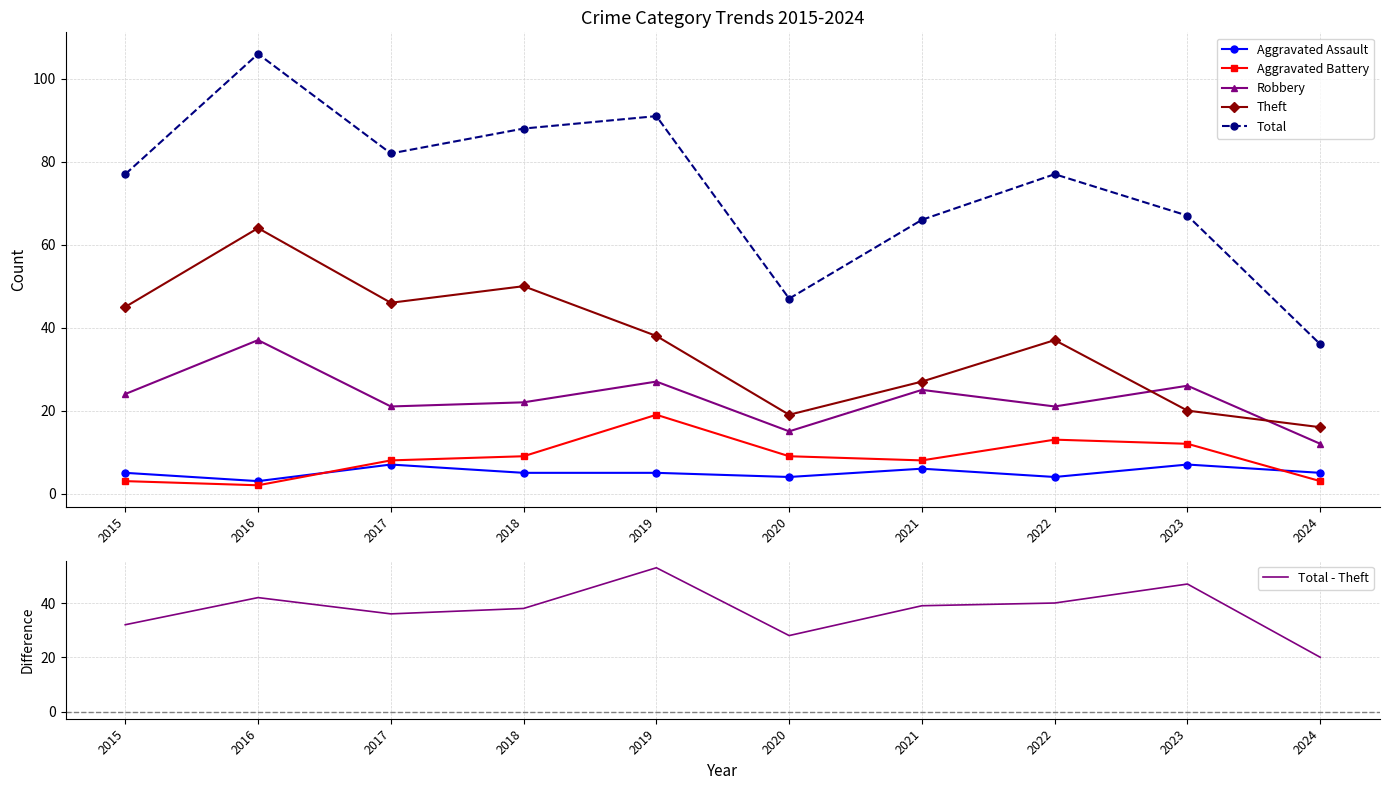

What is the value of the Total - Theft point at the 5th from the left?

53